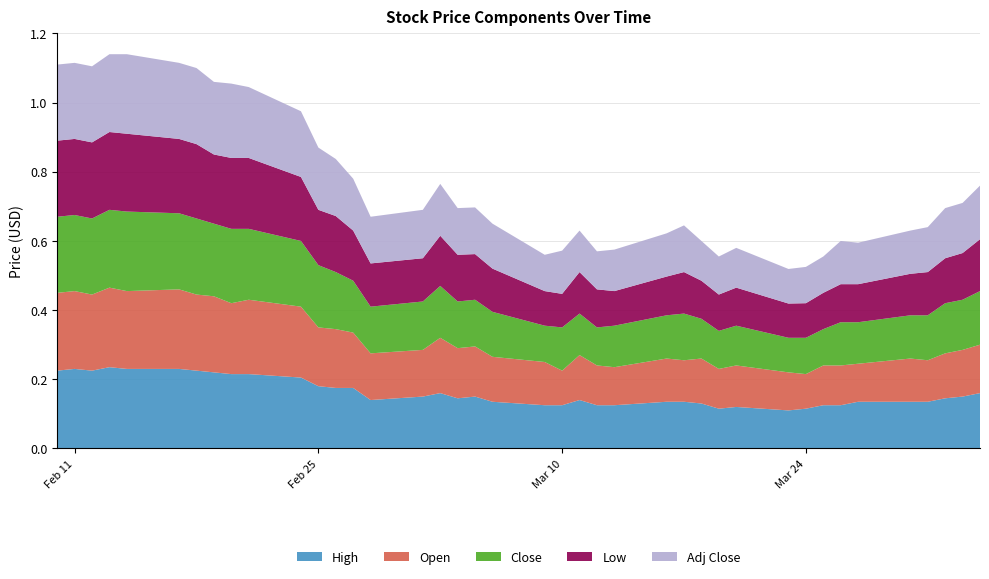

Reading right to left, what are all the values shown in this chart?

High: 0.2	0.1	0.1	0.1	0.1	0.1	0.1	0.1	0.1	0.1	0.1	0.1	0.1	0.1	0.1	0.1	0.1	0.1	0.1	0.1	0.1	0.1	0.1	0.2	0.1	0.1	0.2	0.2	0.2	0.2	0.2	0.2	0.2	0.2	0.2	0.2	0.2	0.2	0.2	0.2
Open: 0.1	0.1	0.1	0.1	0.1	0.1	0.1	0.1	0.1	0.1	0.1	0.1	0.1	0.1	0.1	0.1	0.1	0.1	0.1	0.1	0.1	0.1	0.1	0.2	0.1	0.1	0.2	0.2	0.2	0.2	0.2	0.2	0.2	0.2	0.2	0.2	0.2	0.2	0.2	0.2
Close: 0.2	0.1	0.1	0.1	0.1	0.1	0.1	0.1	0.1	0.1	0.1	0.1	0.1	0.1	0.1	0.1	0.1	0.1	0.1	0.1	0.1	0.1	0.1	0.1	0.1	0.1	0.1	0.2	0.2	0.2	0.2	0.2	0.2	0.2	0.2	0.2	0.2	0.2	0.2	0.2
Low: 0.1	0.1	0.1	0.1	0.1	0.1	0.1	0.1	0.1	0.1	0.1	0.1	0.1	0.1	0.1	0.1	0.1	0.1	0.1	0.1	0.1	0.1	0.1	0.1	0.1	0.1	0.1	0.2	0.2	0.2	0.2	0.2	0.2	0.2	0.2	0.2	0.2	0.2	0.2	0.2
Adj Close: 0.2	0.1	0.1	0.1	0.1	0.1	0.1	0.1	0.1	0.1	0.1	0.1	0.1	0.1	0.1	0.1	0.1	0.1	0.1	0.1	0.1	0.1	0.1	0.1	0.1	0.1	0.1	0.2	0.2	0.2	0.2	0.2	0.2	0.2	0.2	0.2	0.2	0.2	0.2	0.2